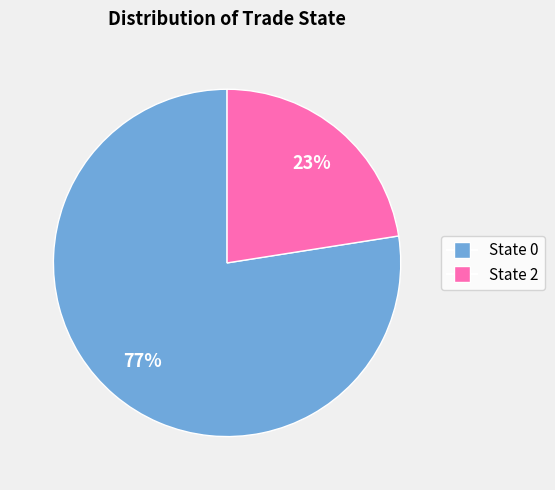

To the nearest percent, what is the average slice percentage?

50%